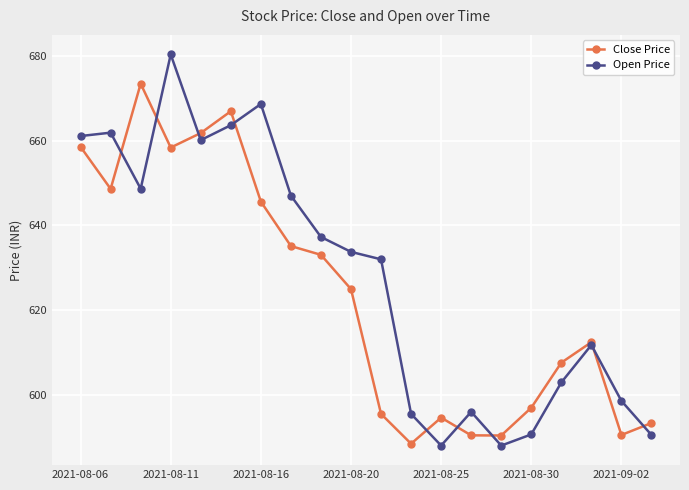

How many data points does each series have?

20